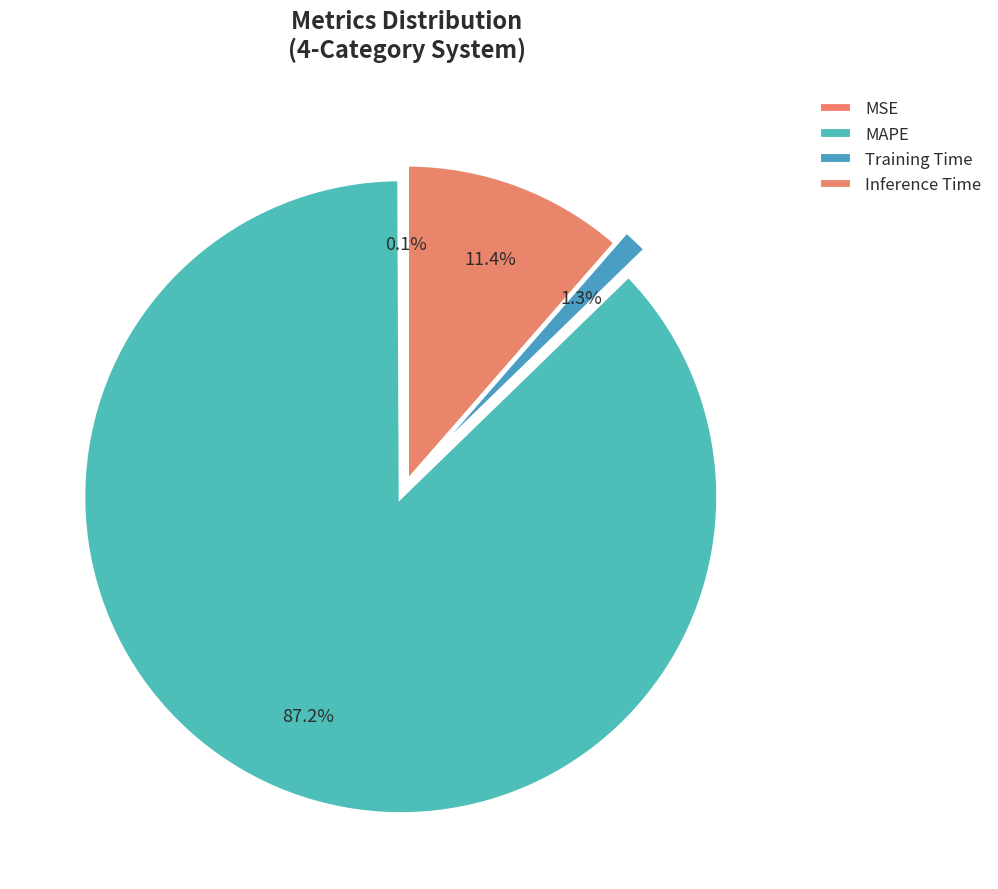

How many slices are in this pie chart?

4